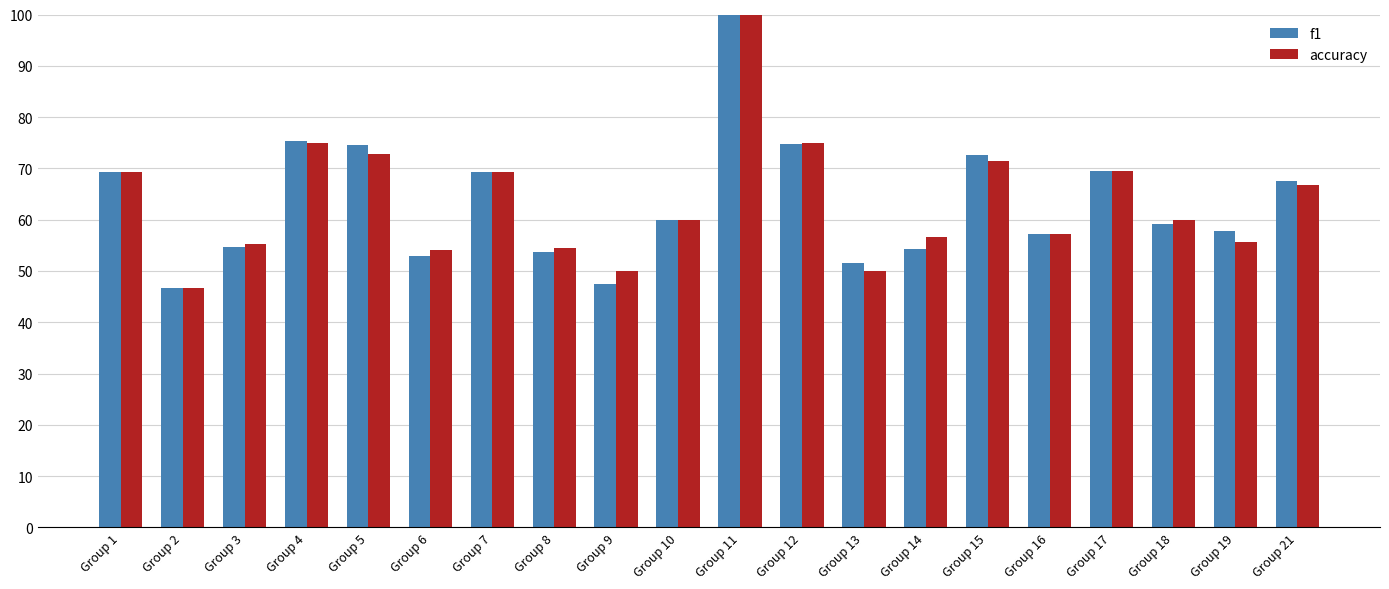

The value of f1 at Group 5 is 74.7. True or false?

True